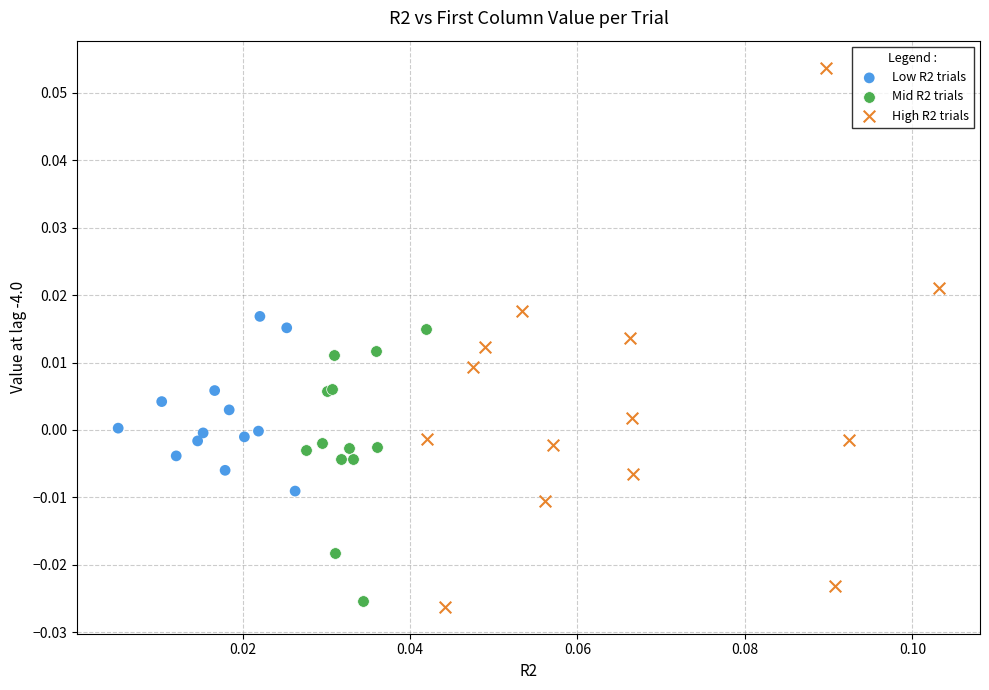

Which series has the widest spread of Y values?

High R2 trials